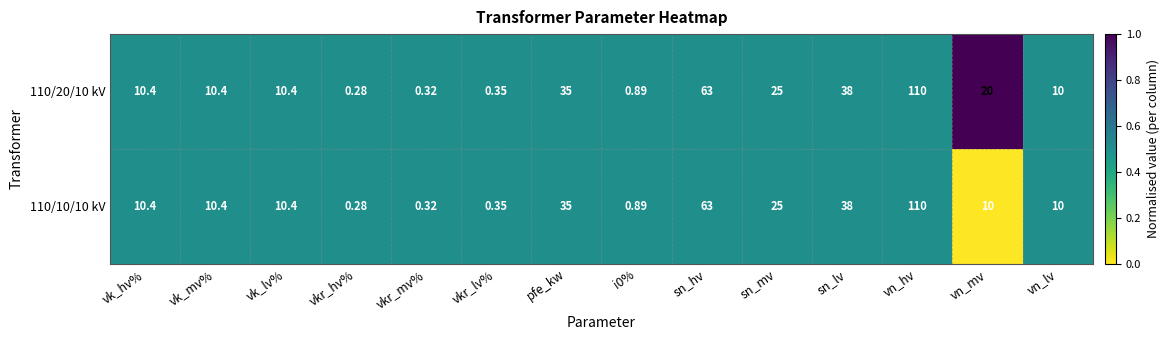

Which category has the lowest value in the 110/10/10 kV series?

vkr_hv%